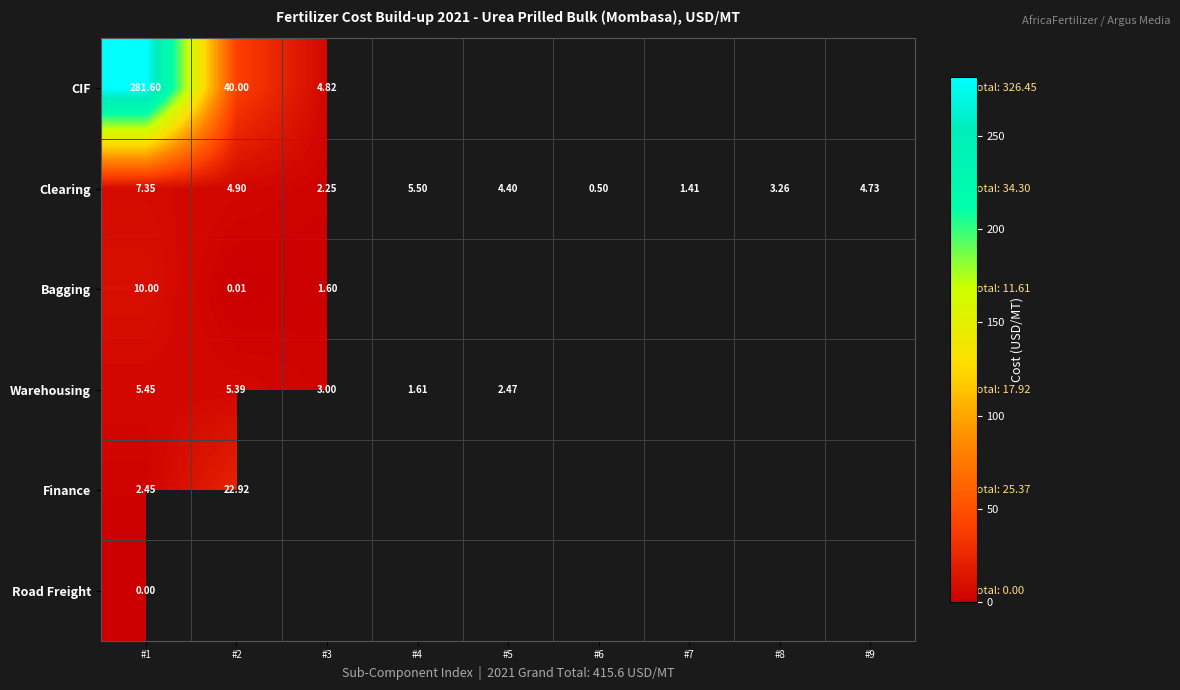

What is the sum of all Clearing values?

34.3